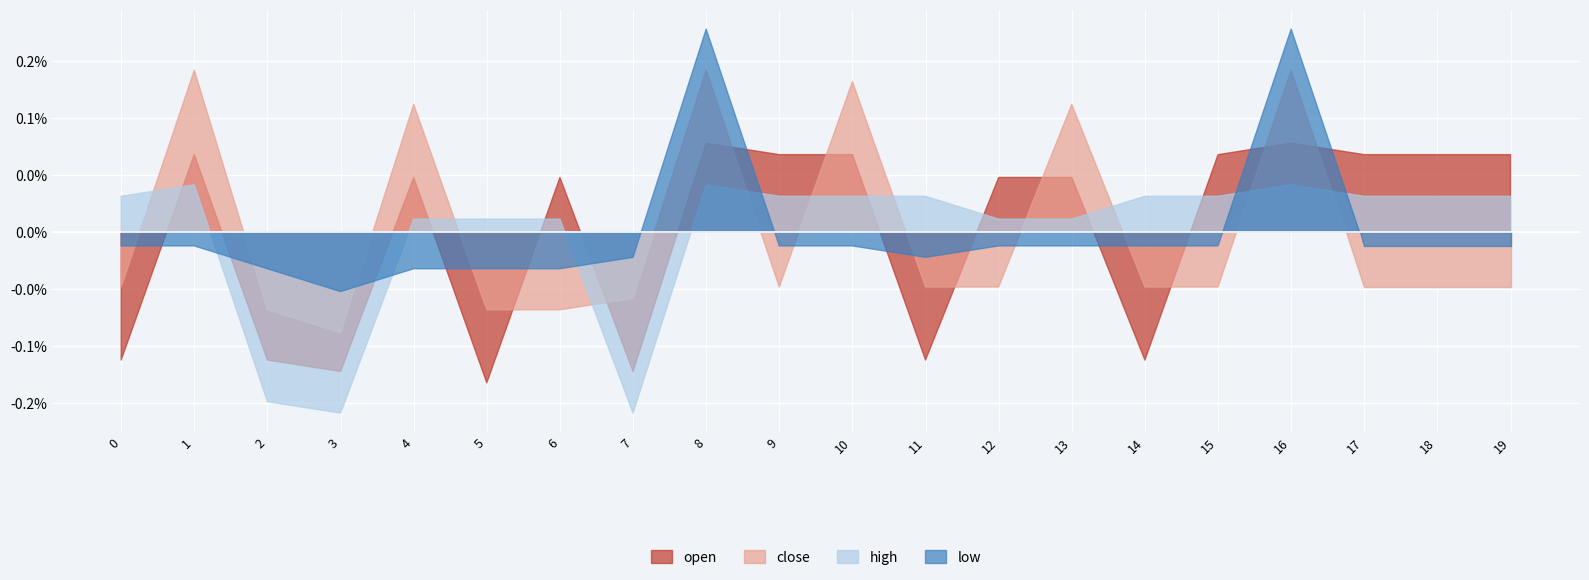

At which category is the sum across all series the highest?

8